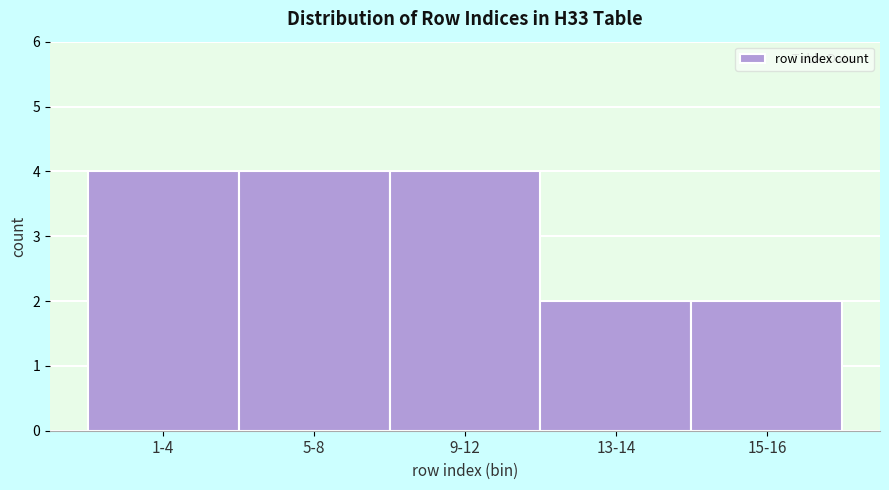

Reading right to left, extract all data points from this chart.

2	2	4	4	4